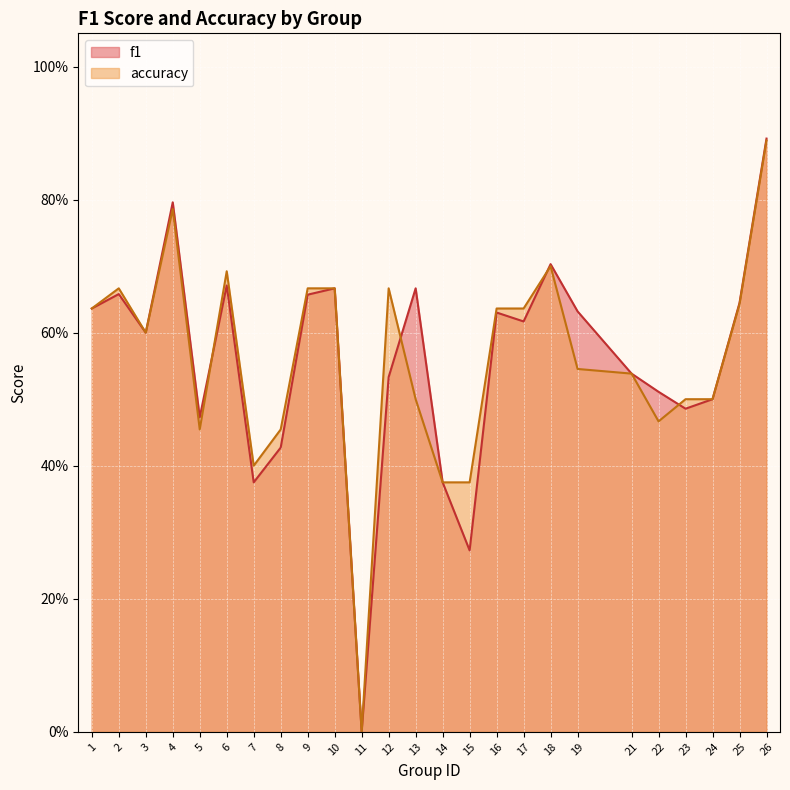

How many intersections are there between accuracy and f1?

4